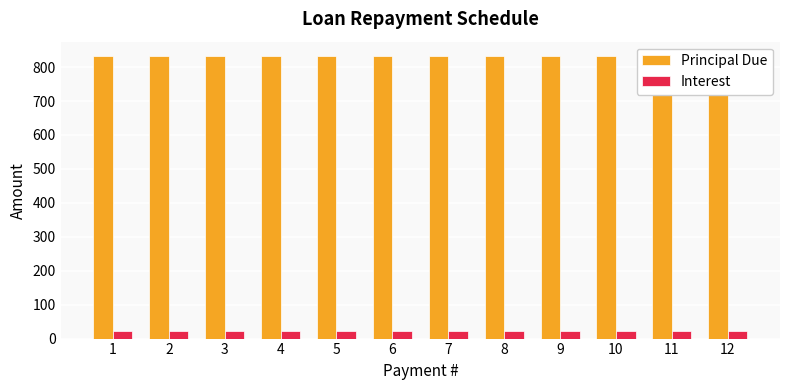

How many series are shown in this chart?

2